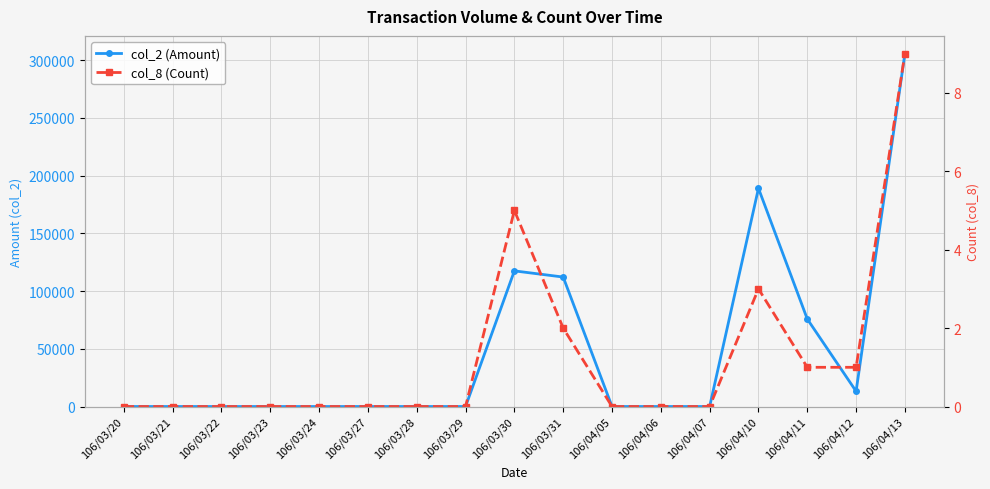

Where is the first local minimum for col_2 (Amount)?

106/04/12